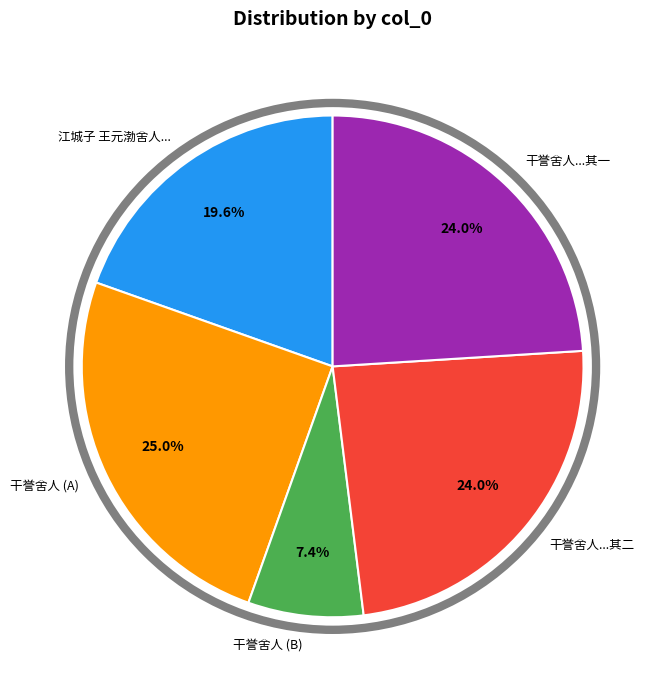

Is there a majority slice in this chart?

No